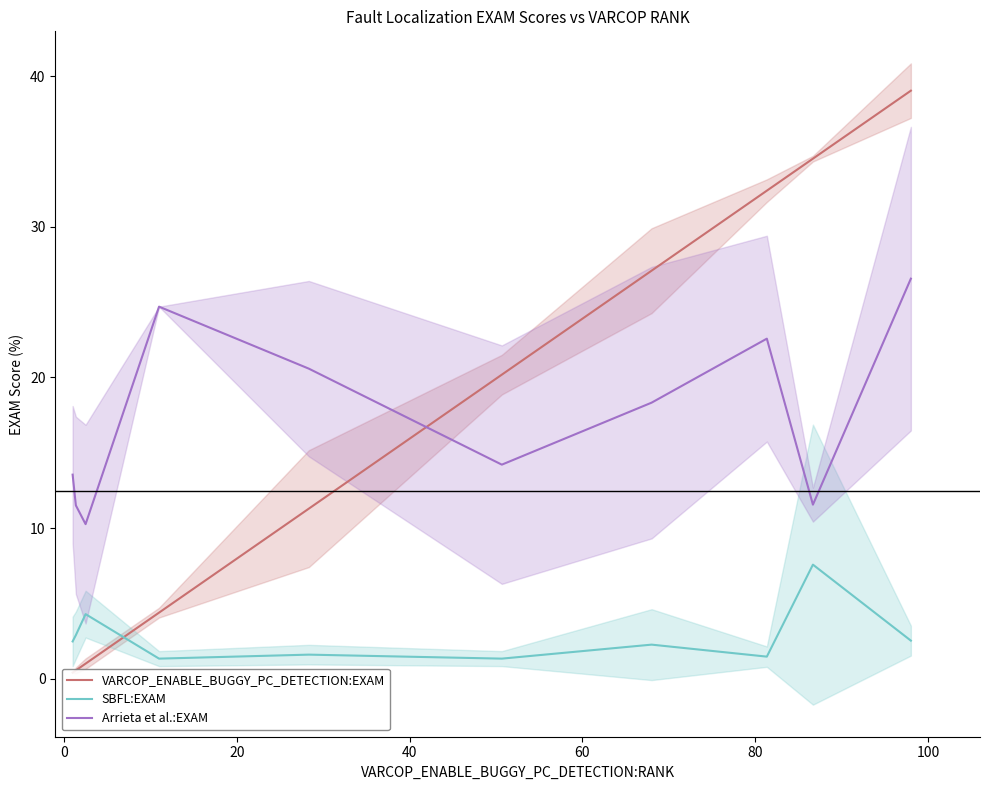

What is the difference between the maximum and second lowest values in the SBFL:EXAM series?

6.2